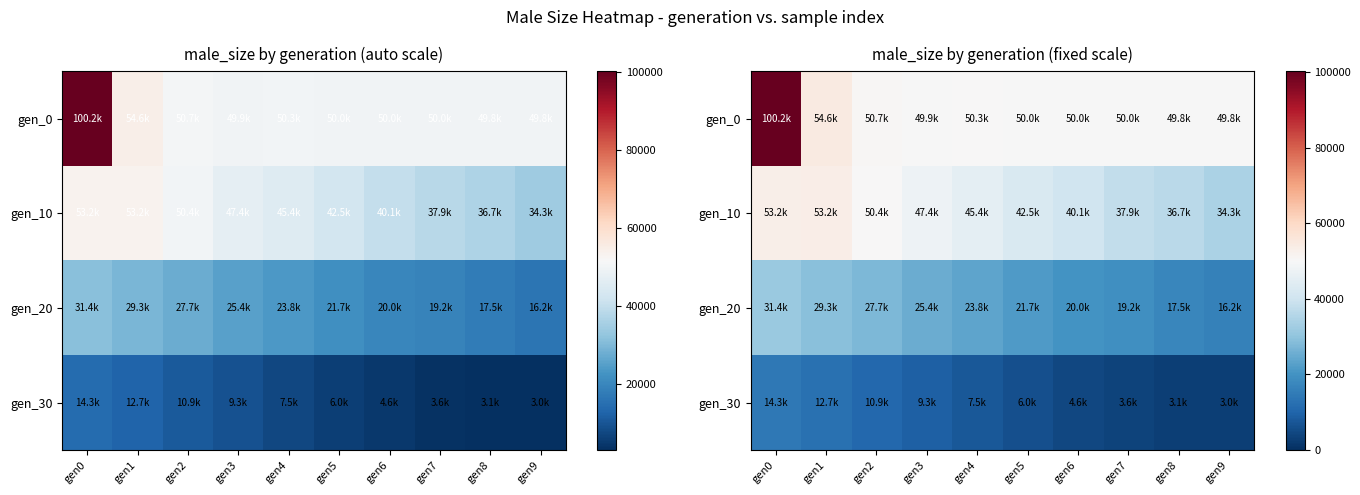

Between gen1 and gen9, which series saw the biggest shift?

gen_10